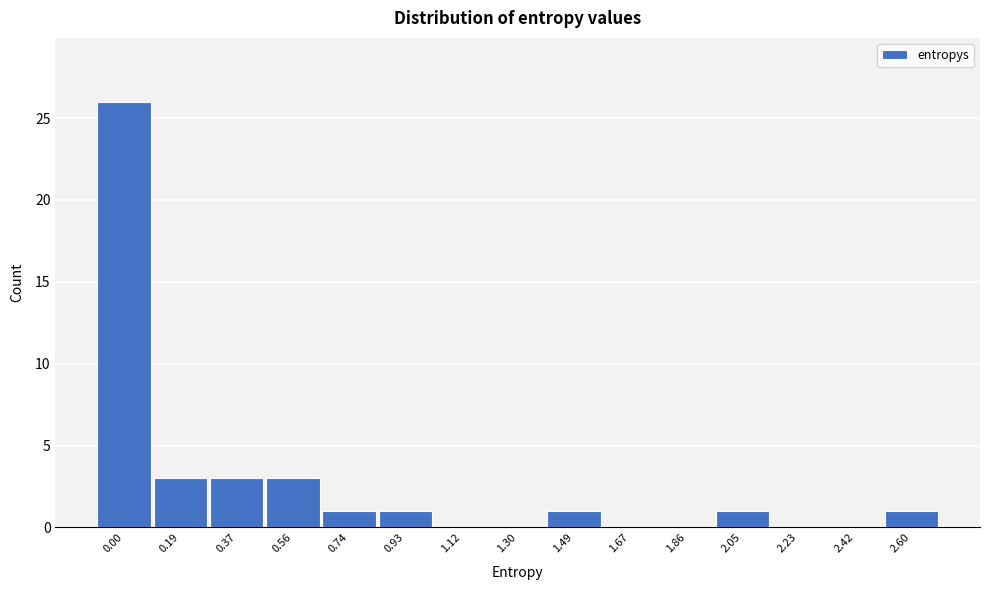

Reading left to right, list all the values displayed in this chart.

0.00=26	0.19=3	0.37=3	0.56=3	0.74=1	0.93=1	1.12=0	1.30=0	1.49=1	1.67=0	1.86=0	2.05=1	2.23=0	2.42=0	2.60=1